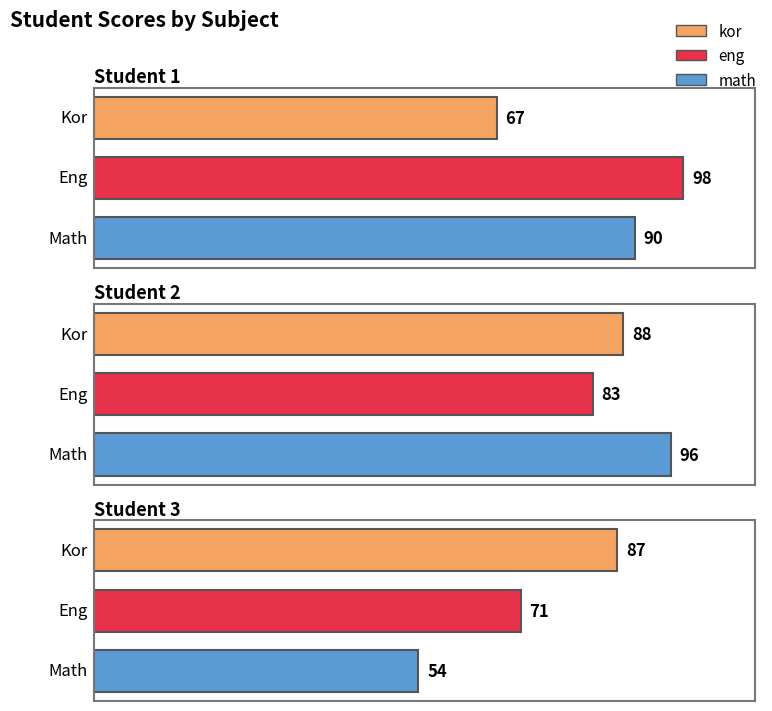

List the series in order of their overall mean, lowest first.

math, kor, eng